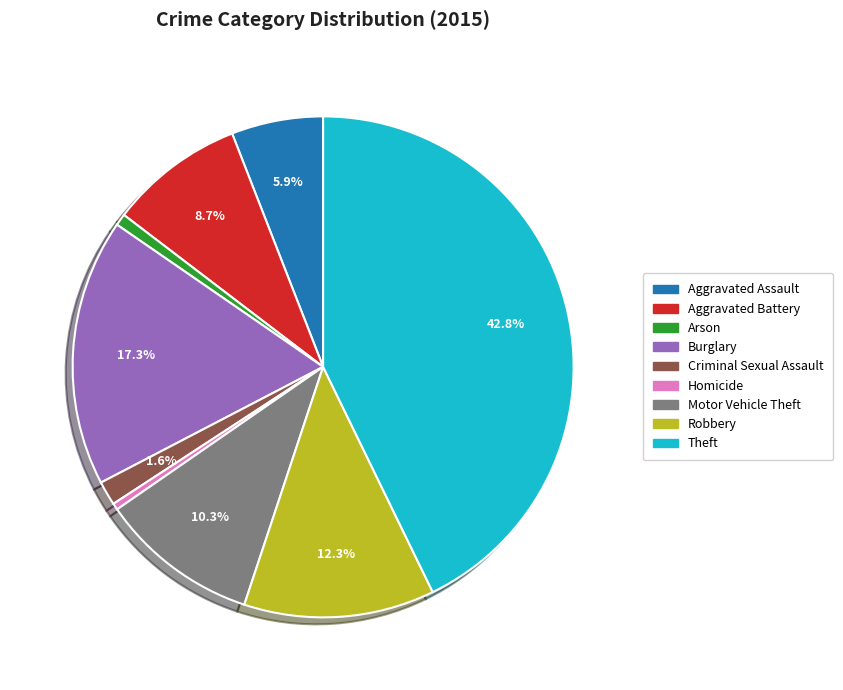

Between Criminal Sexual Assault and Burglary, which is larger?

Burglary